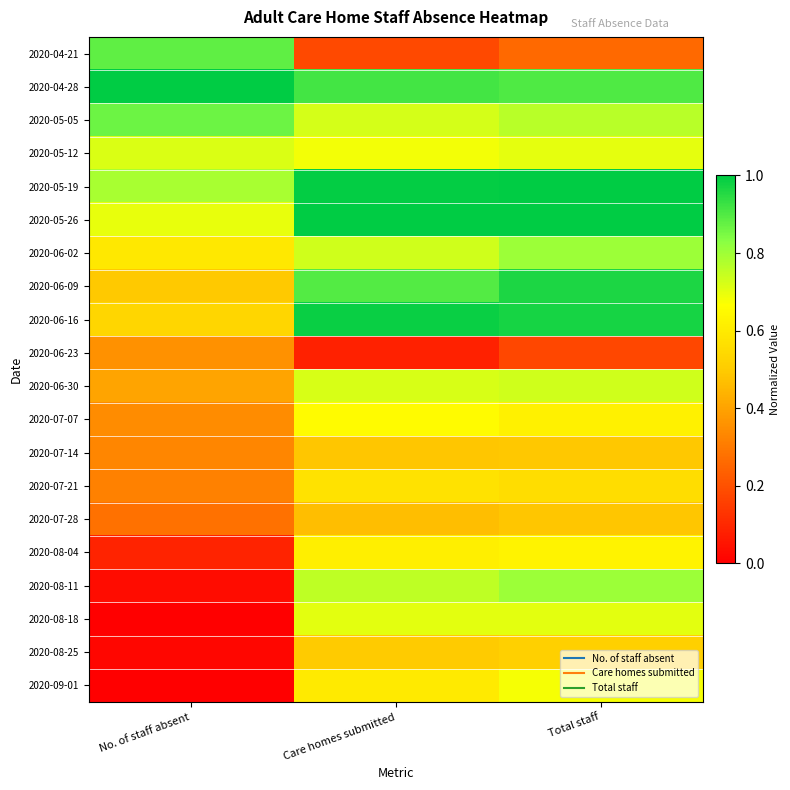

Reading right to left, transcribe all the data shown in this chart.

2020-04-21: Total staff=0.3	Care homes submitted=0.2	No. of staff absent=0.9
2020-04-28: Total staff=0.9	Care homes submitted=0.9	No. of staff absent=1.0
2020-05-05: Total staff=0.8	Care homes submitted=0.7	No. of staff absent=0.9
2020-05-12: Total staff=0.7	Care homes submitted=0.7	No. of staff absent=0.7
2020-05-19: Total staff=1.0	Care homes submitted=1.0	No. of staff absent=0.8
2020-05-26: Total staff=1.0	Care homes submitted=1.0	No. of staff absent=0.7
2020-06-02: Total staff=0.8	Care homes submitted=0.7	No. of staff absent=0.6
2020-06-09: Total staff=1.0	Care homes submitted=0.9	No. of staff absent=0.5
2020-06-16: Total staff=1.0	Care homes submitted=1.0	No. of staff absent=0.5
2020-06-23: Total staff=0.2	Care homes submitted=0.1	No. of staff absent=0.4
2020-06-30: Total staff=0.7	Care homes submitted=0.7	No. of staff absent=0.4
2020-07-07: Total staff=0.6	Care homes submitted=0.7	No. of staff absent=0.3
2020-07-14: Total staff=0.5	Care homes submitted=0.5	No. of staff absent=0.3
2020-07-21: Total staff=0.6	Care homes submitted=0.6	No. of staff absent=0.3
2020-07-28: Total staff=0.5	Care homes submitted=0.5	No. of staff absent=0.3
2020-08-04: Total staff=0.6	Care homes submitted=0.6	No. of staff absent=0.1
2020-08-11: Total staff=0.8	Care homes submitted=0.8	No. of staff absent=0.0
2020-08-18: Total staff=0.7	Care homes submitted=0.7	No. of staff absent=0.0
2020-08-25: Total staff=0.5	Care homes submitted=0.5	No. of staff absent=0.0
2020-09-01: Total staff=0.7	Care homes submitted=0.6	No. of staff absent=0.0